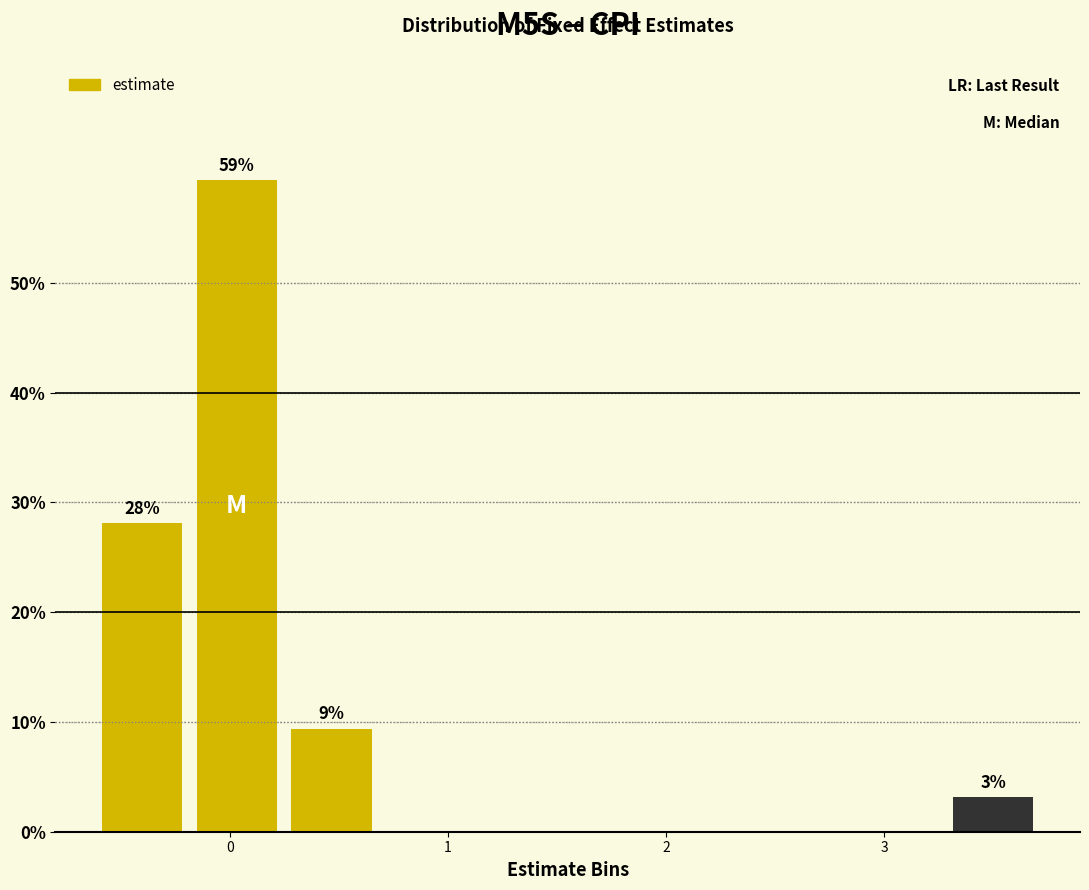

Over which range of the x-axis is the bar tallest?

-0.2 to 0.2